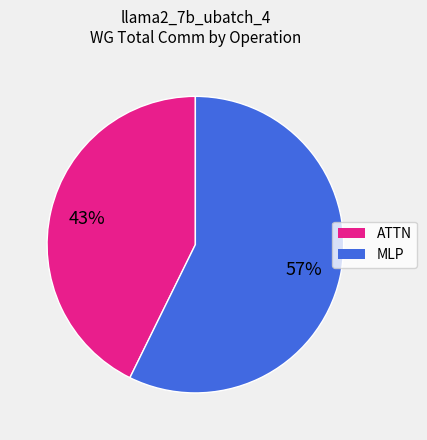

How many slices are in this pie chart?

2